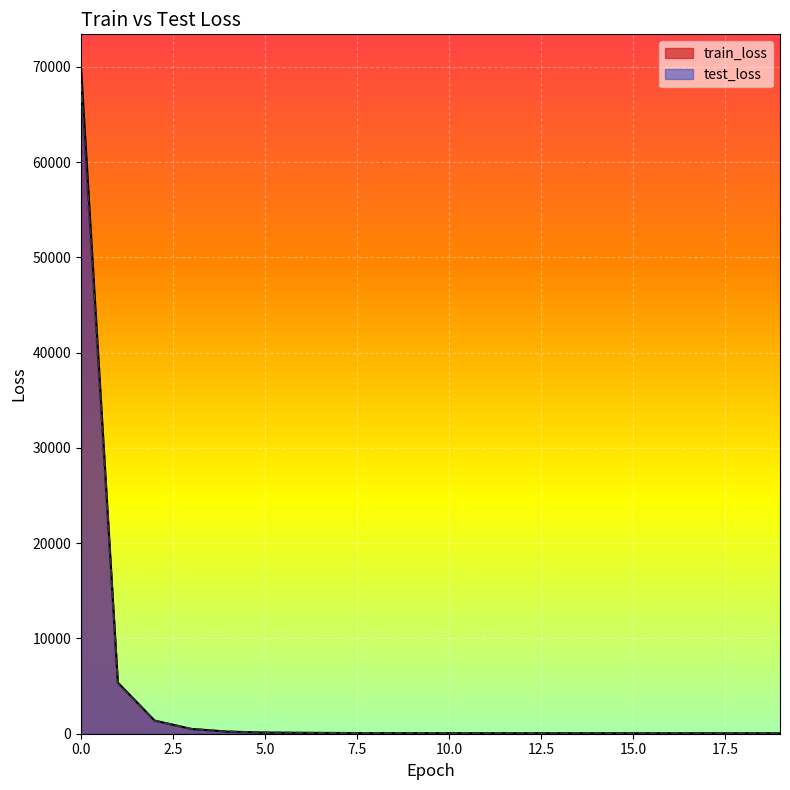

True or false: train_loss has more than 2 interior local peaks.

False